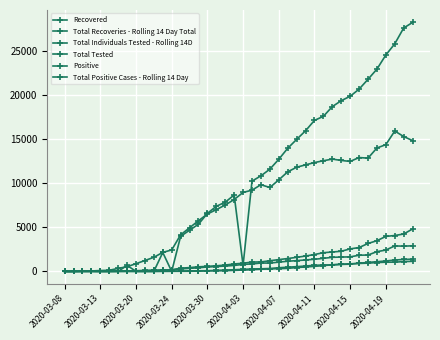

How many lines are shown in the chart?

6